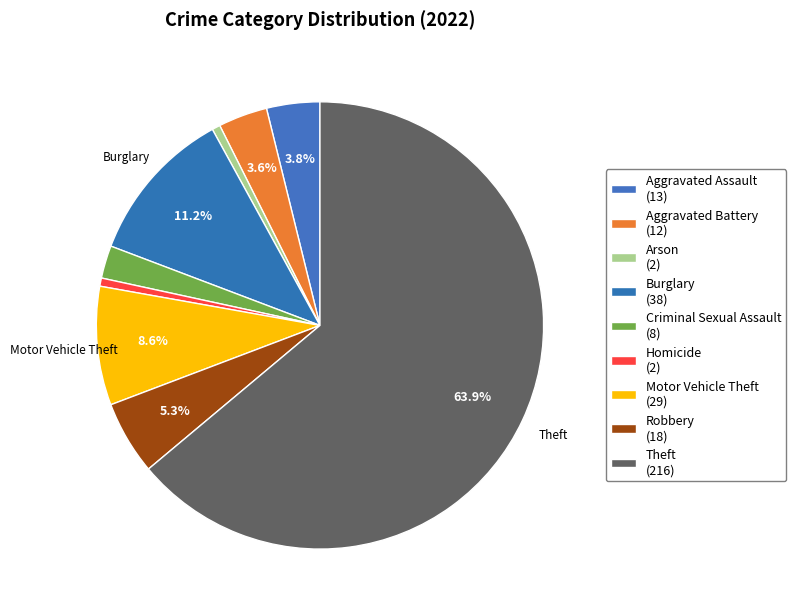

What is the ratio of the value at Theft to the value at Aggravated Battery?

18.0